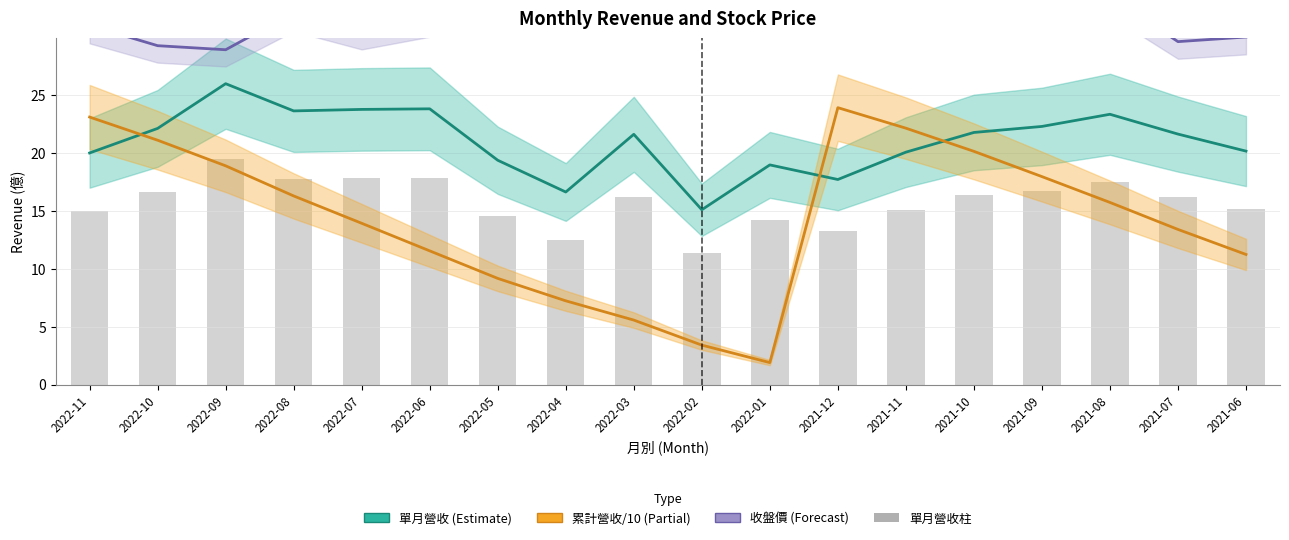

What is the total value across all series at 2022-06?

84.8